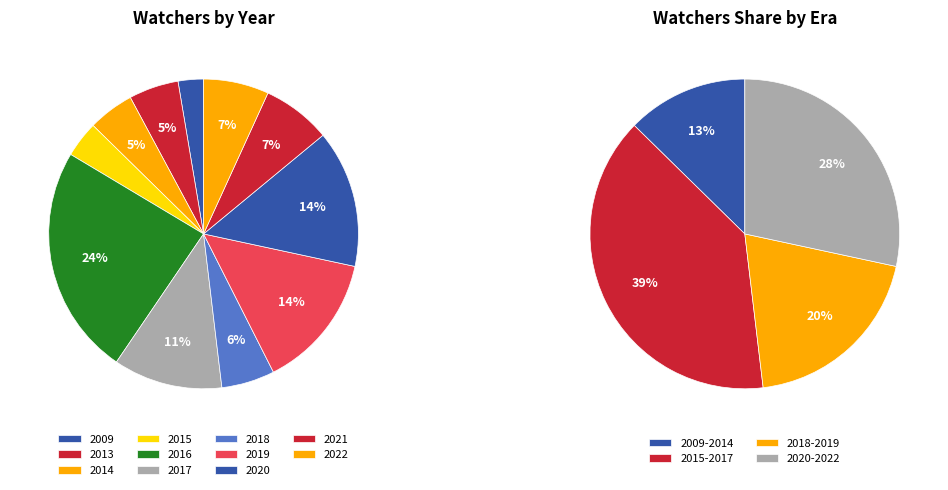

True or false: 2015 accounts for 1% of the total.

False